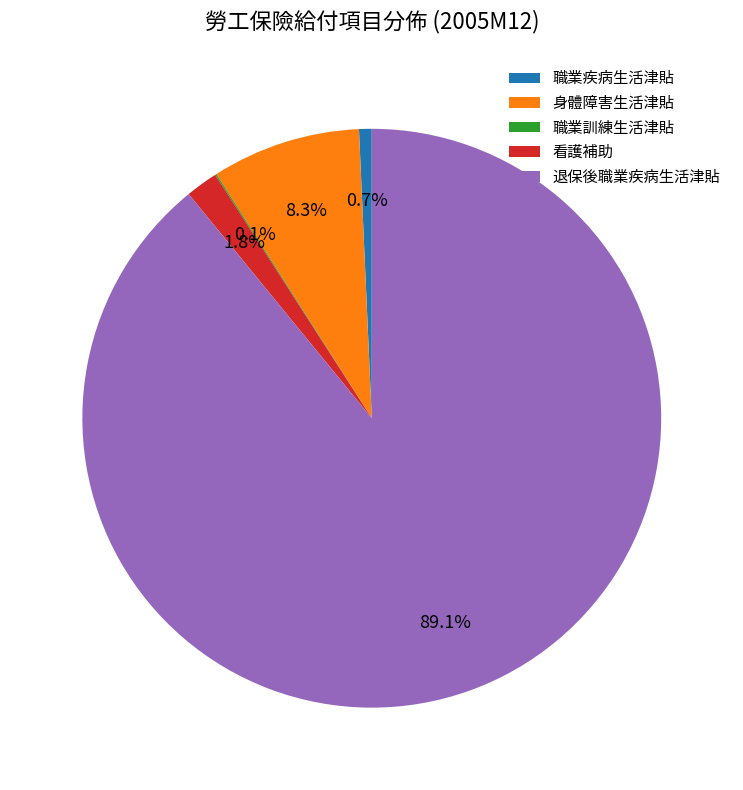

What is the total percentage of 職業疾病生活津貼 and 看護補助?

2.5%